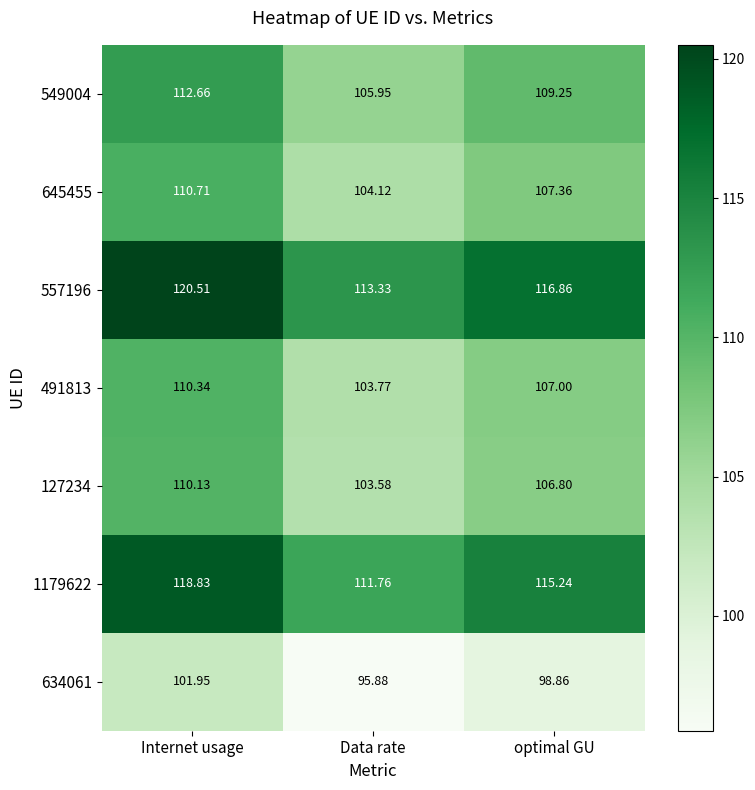

Rank the categories by 634061 value from highest to lowest.

Internet usage, optimal GU, Data rate